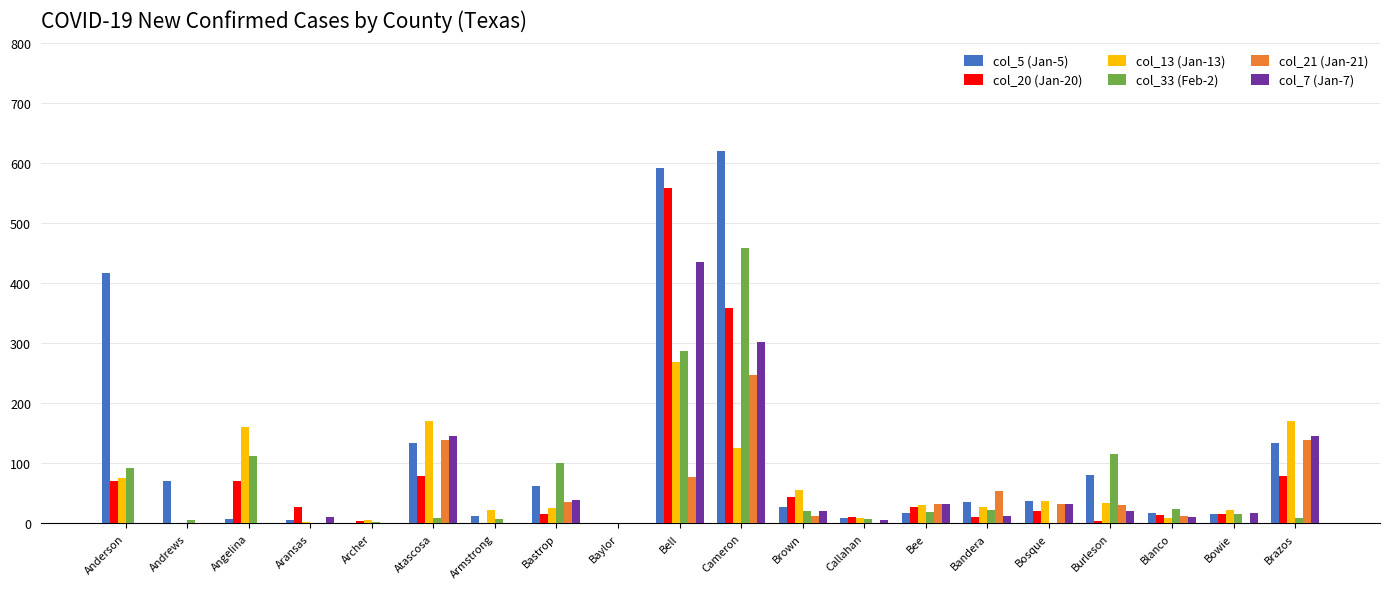

Which series changed the most between Bastrop and Callahan?

col_33 (Feb-2)